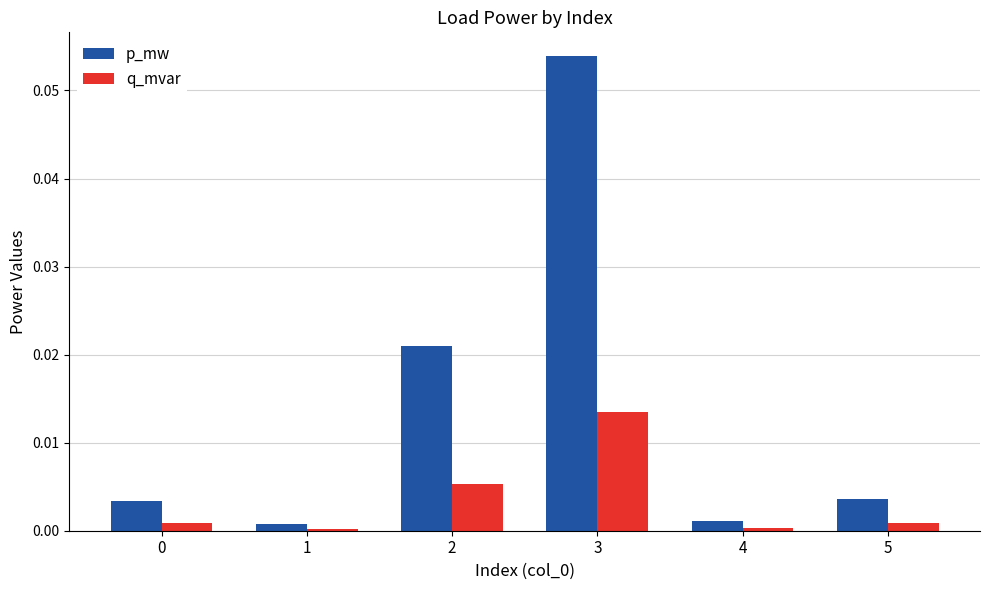

Which series has the largest total across all categories?

p_mw